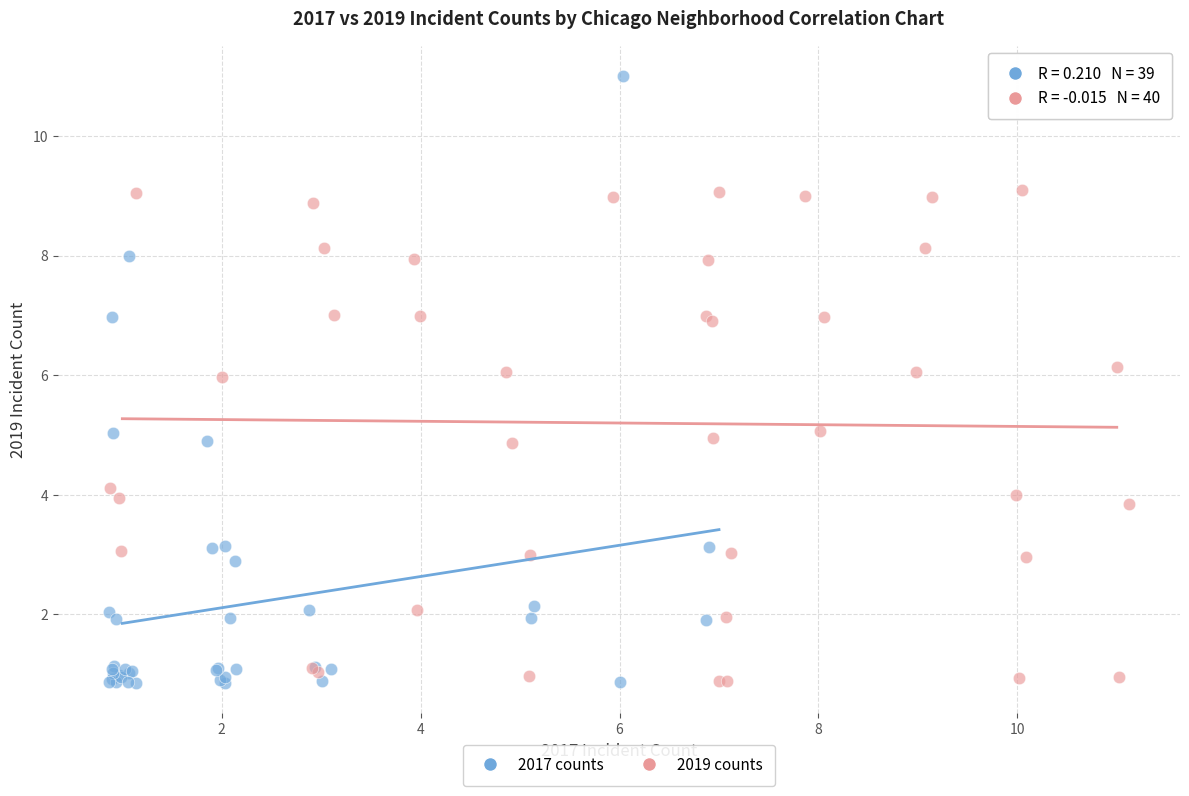

Which series has the widest spread of Y values?

2017 counts